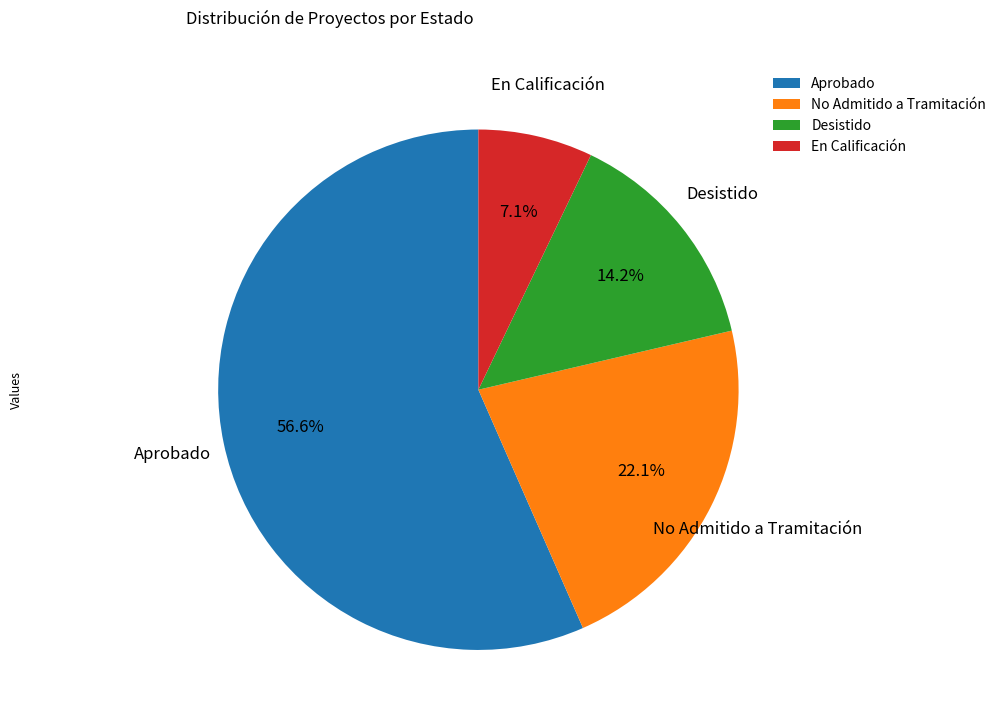

Rank the categories by value from lowest to highest.

En Calificación, Desistido, No Admitido a Tramitación, Aprobado